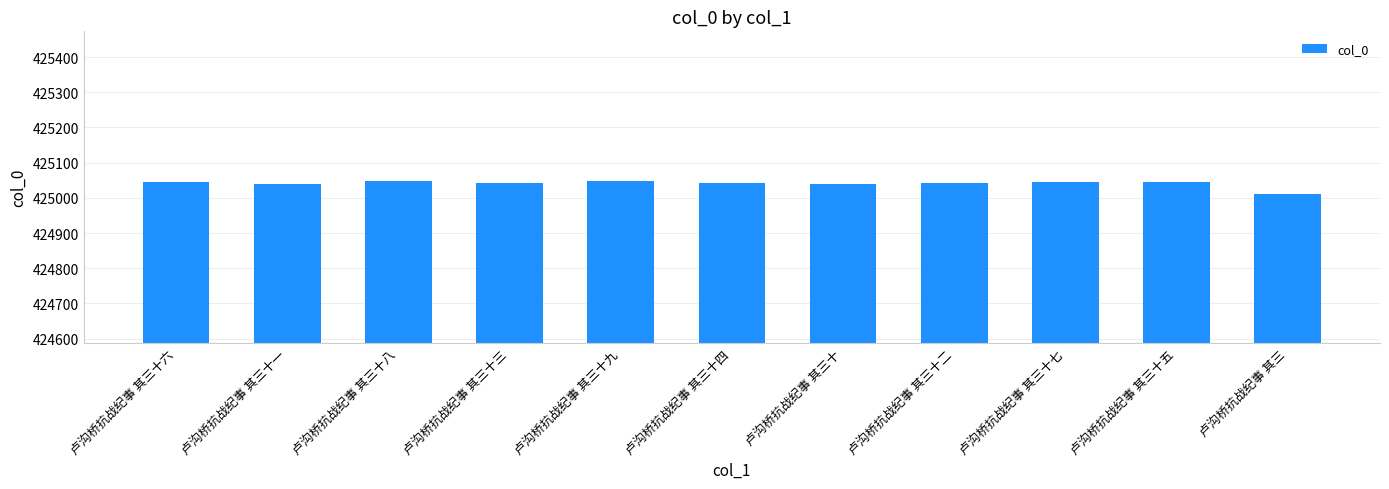

What is the value of the 9th bar from the left?

425046